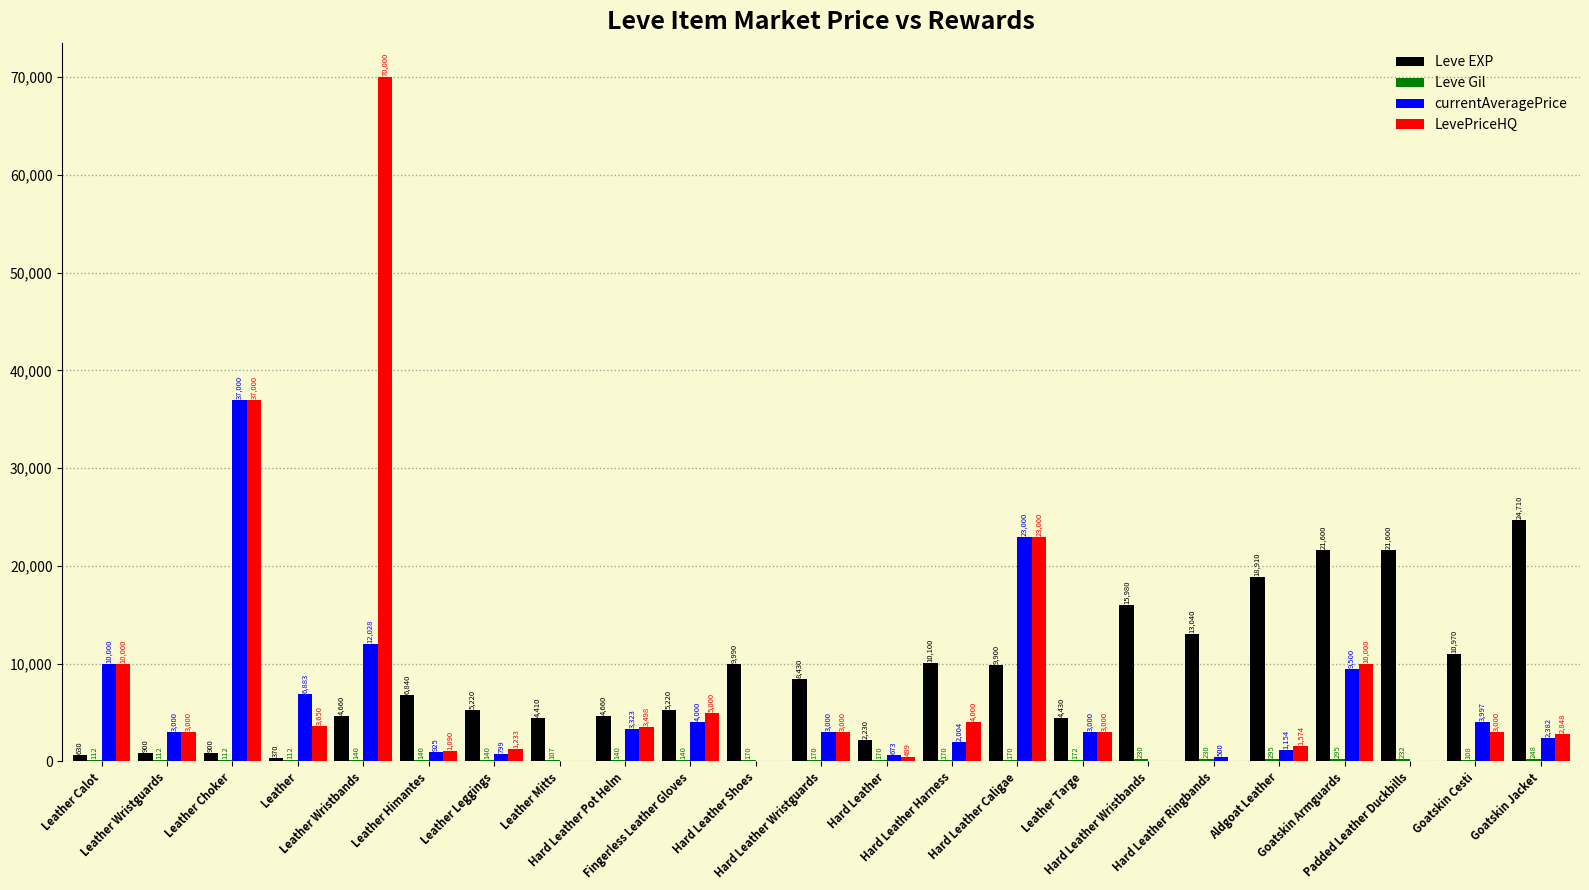

Are the bars grouped side by side (vs. stacked)?

Yes